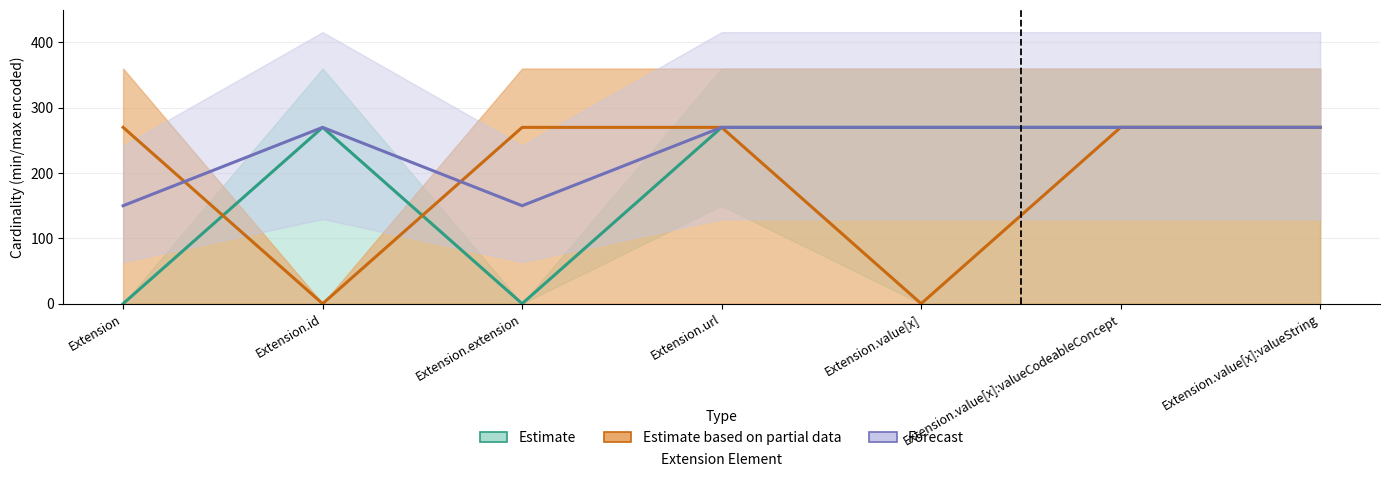

How many positive values does the Estimate based on partial data series have?

5